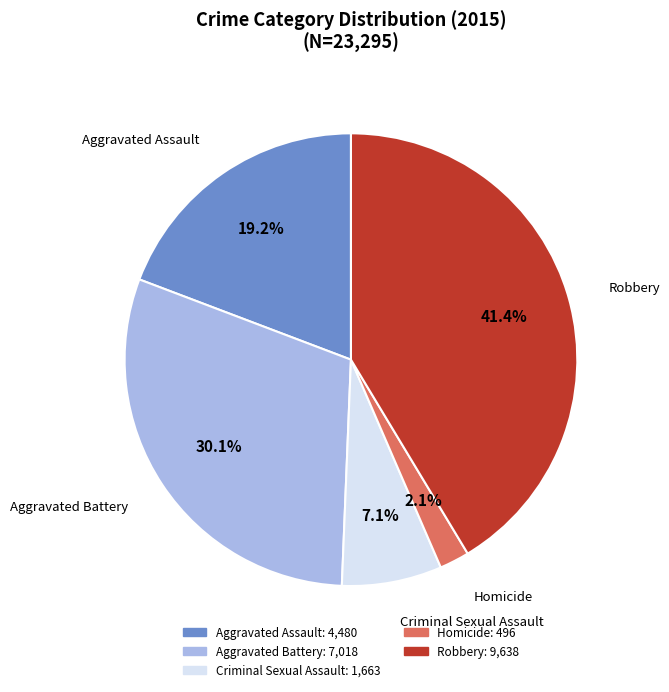

To the nearest percent, what percentage of the pie is Robbery?

41%